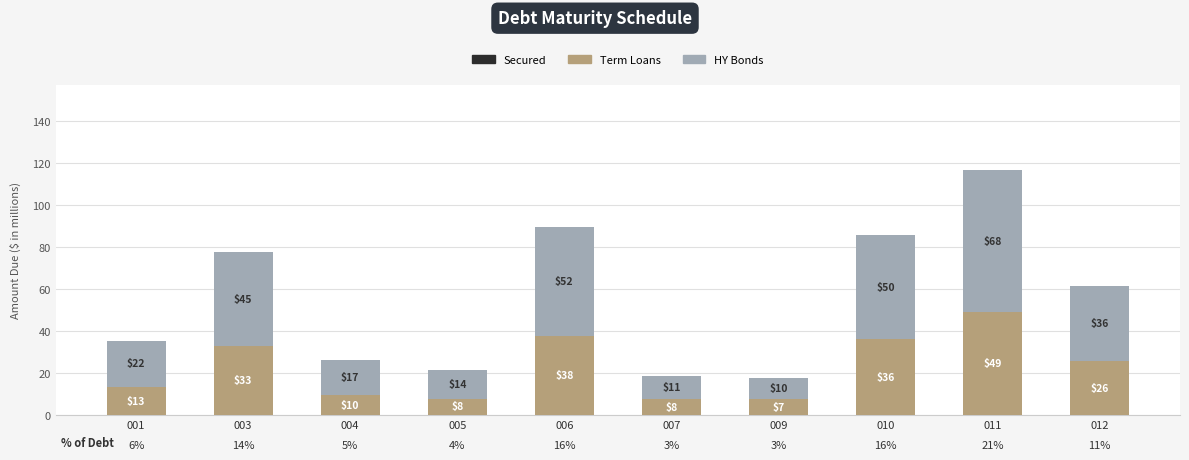

Are the bars horizontal?

No